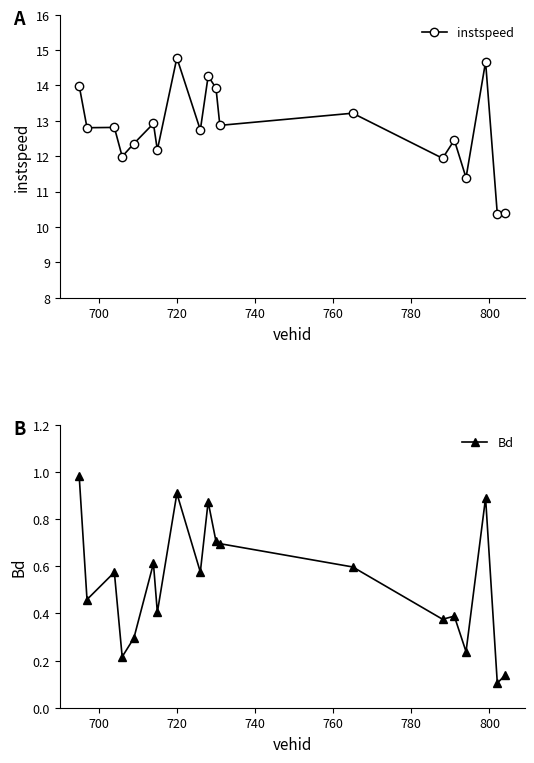

What is the value of the instspeed point at the 5th from the left?

12.4